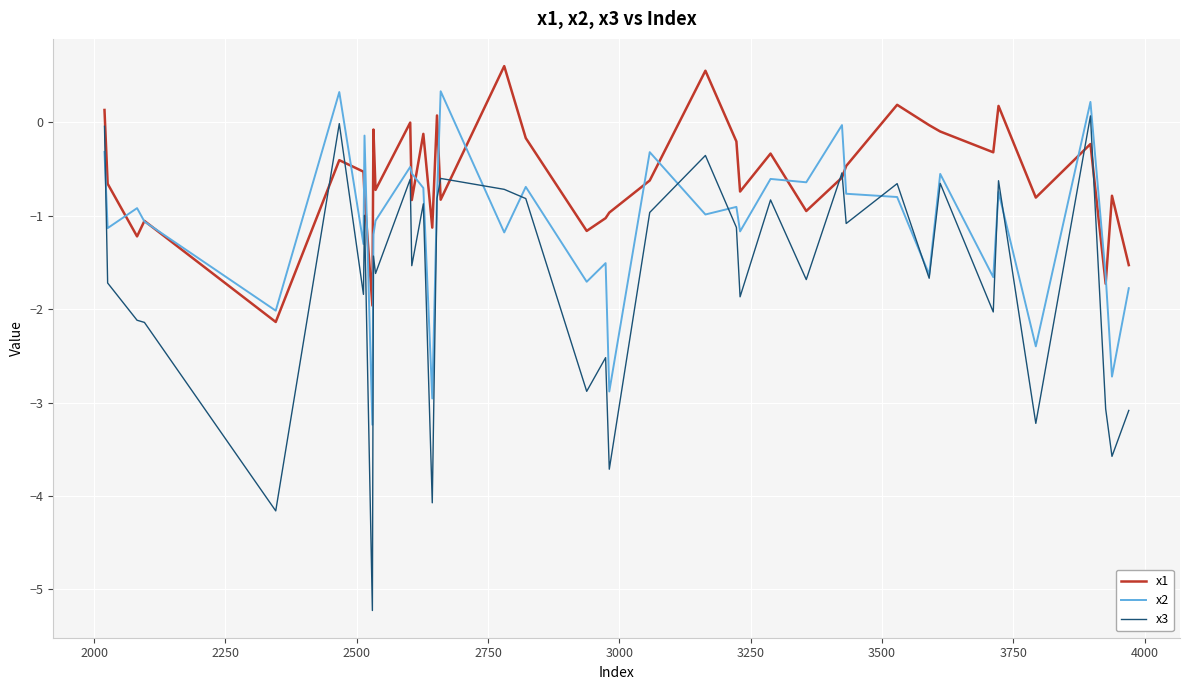

What is the minimum value for x1?

-2.1